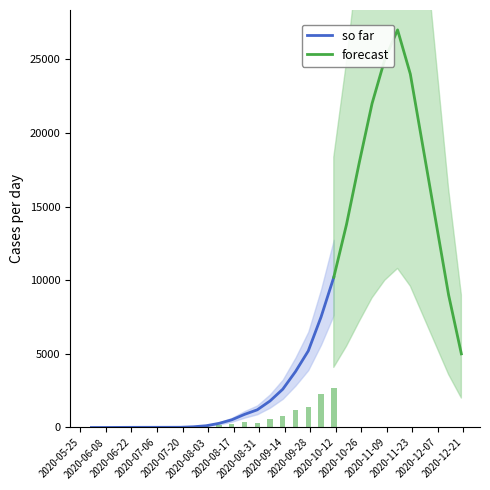

Reading right to left, what are all the values shown in this chart?

29=5000	28=9000	27=14000	26=19000	25=24000	24=27000	23=25000	22=22000	21=18000	20=13800	19=10200	18=7500	17=5200	16=3800	15=2600	14=1800	13=1200	12=890	11=520	10=280	9=120	8=50	7=16	6=14	5=13	4=12	3=10	2=6	1=1	CH=0